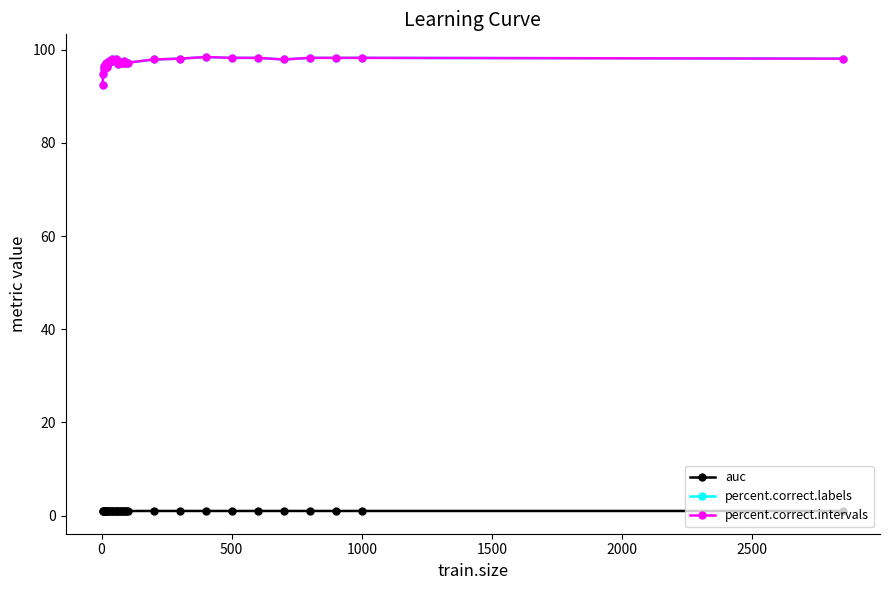

How many lines are shown in the chart?

3